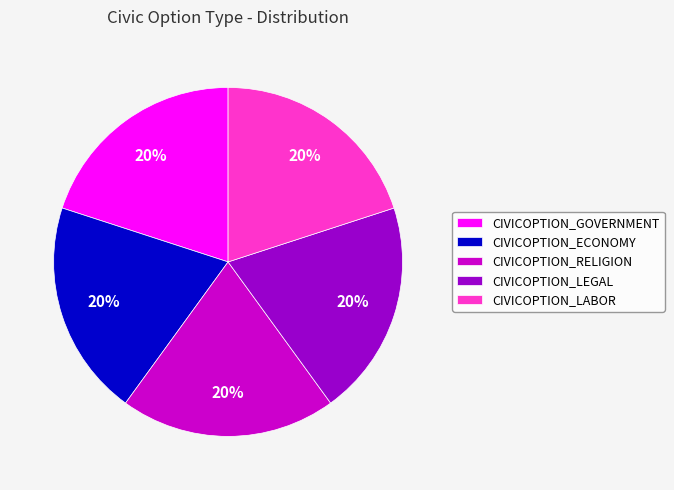

To the nearest percent, what is the combined percentage of CIVICOPTION_ECONOMY and CIVICOPTION_RELIGION?

40%